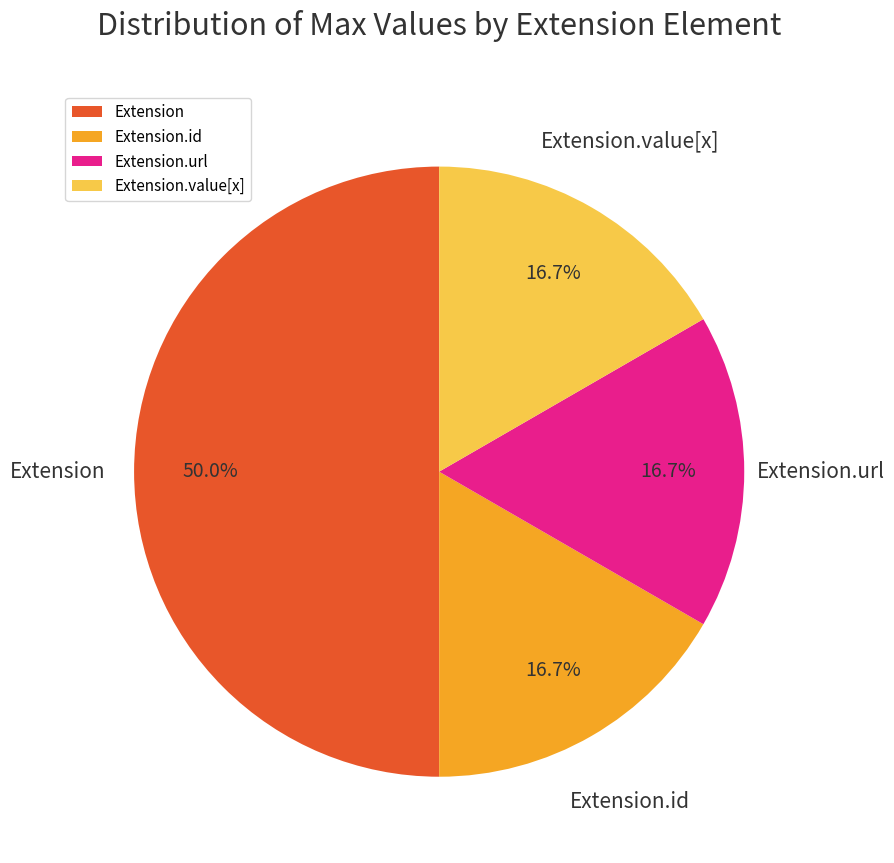

Count the number of slices in the pie.

4